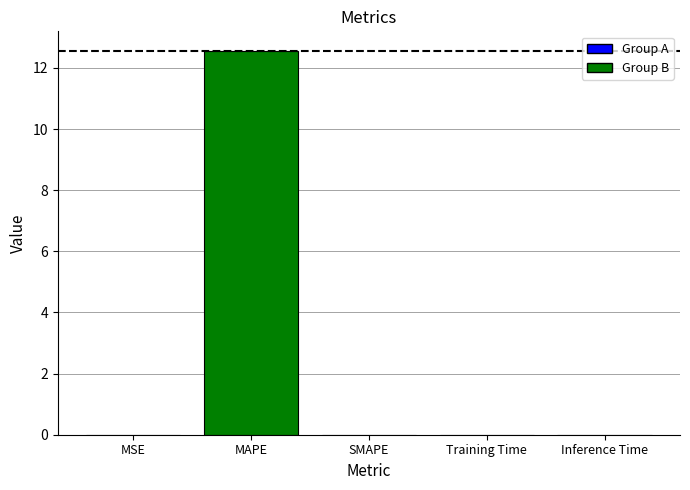

What is the greatest value displayed?

12.6